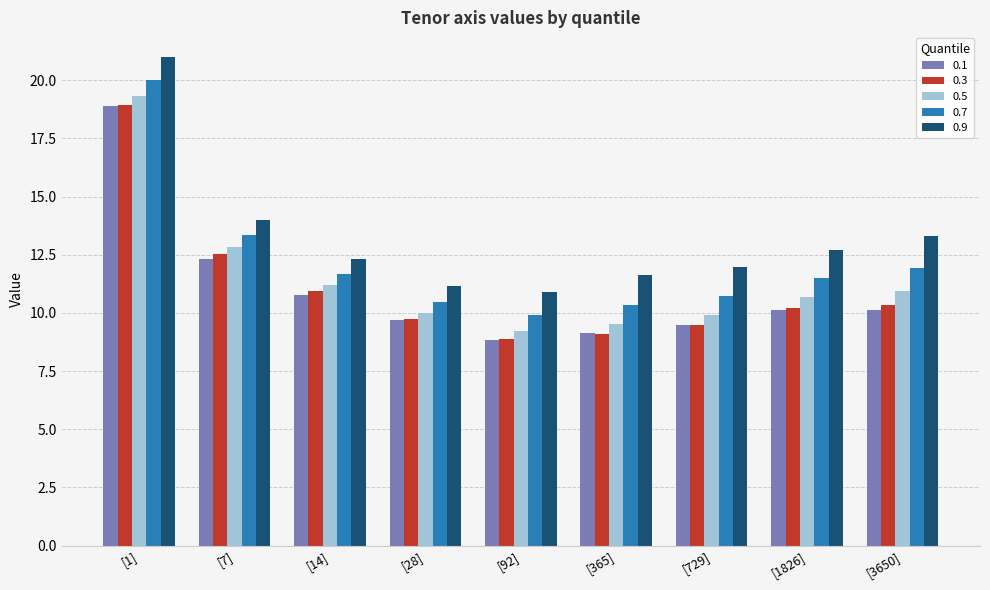

What are all the series names shown in the legend?

0.1, 0.3, 0.5, 0.7, 0.9